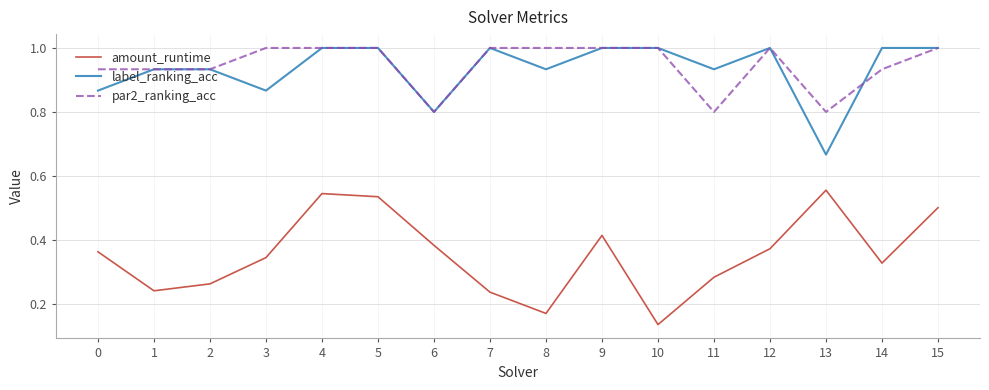

True or false: par2_ranking_acc and amount_runtime intersect in this chart.

False